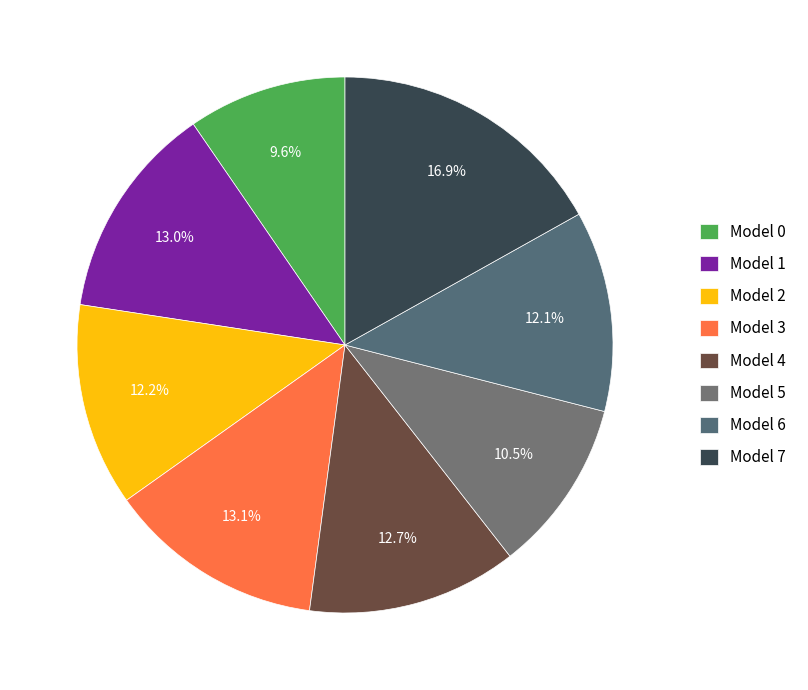

How many segments does this pie chart have?

8